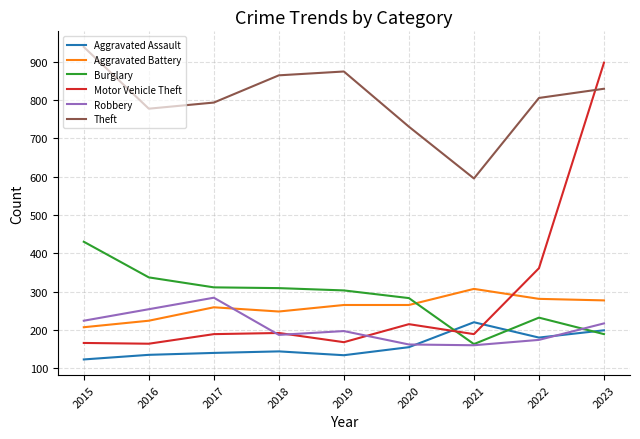

The Theft series shows 595 at 2021. True or false?

True